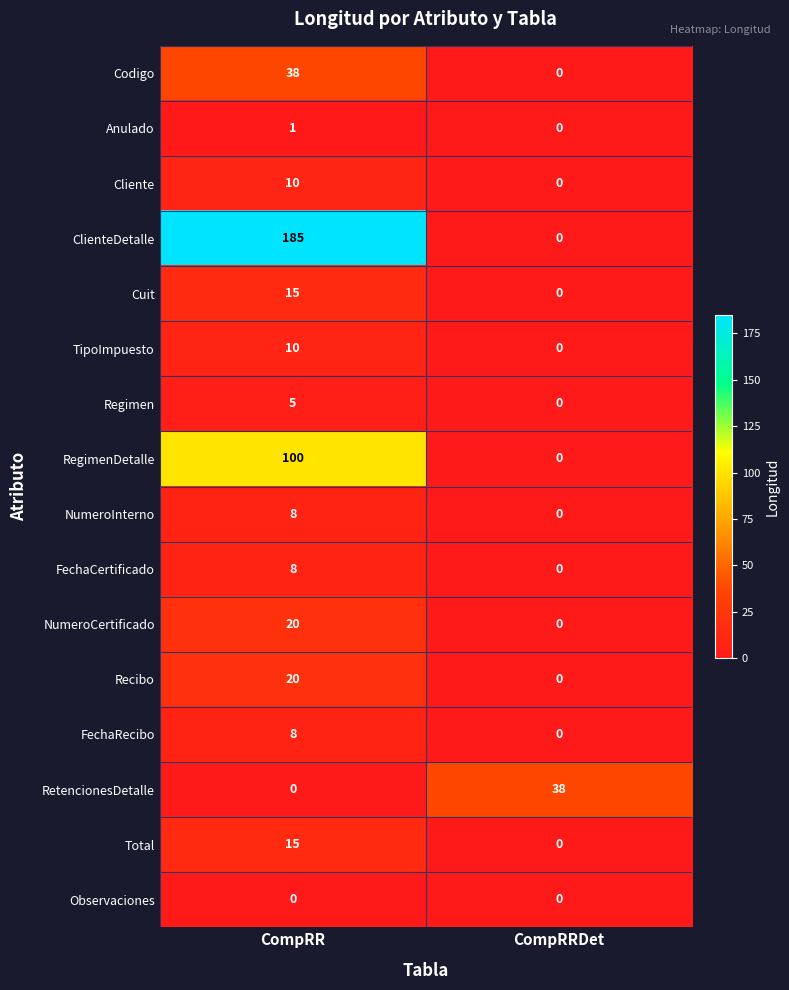

What is the total value across all series at CompRR?

443